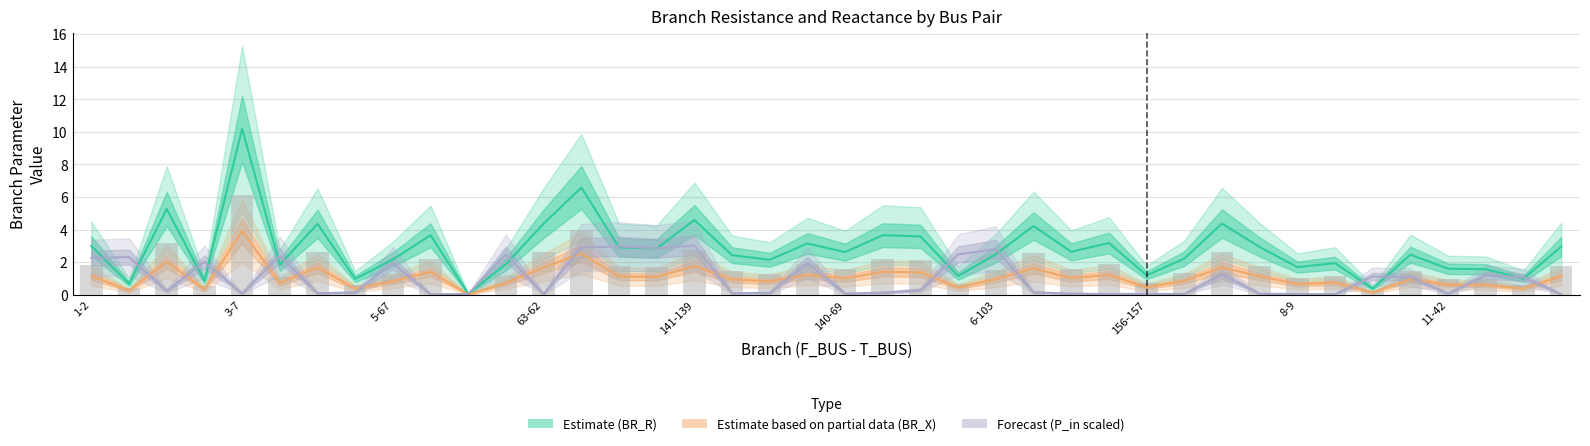

What is the sum of all Estimate based on partial data (BR_X) values?

43.0